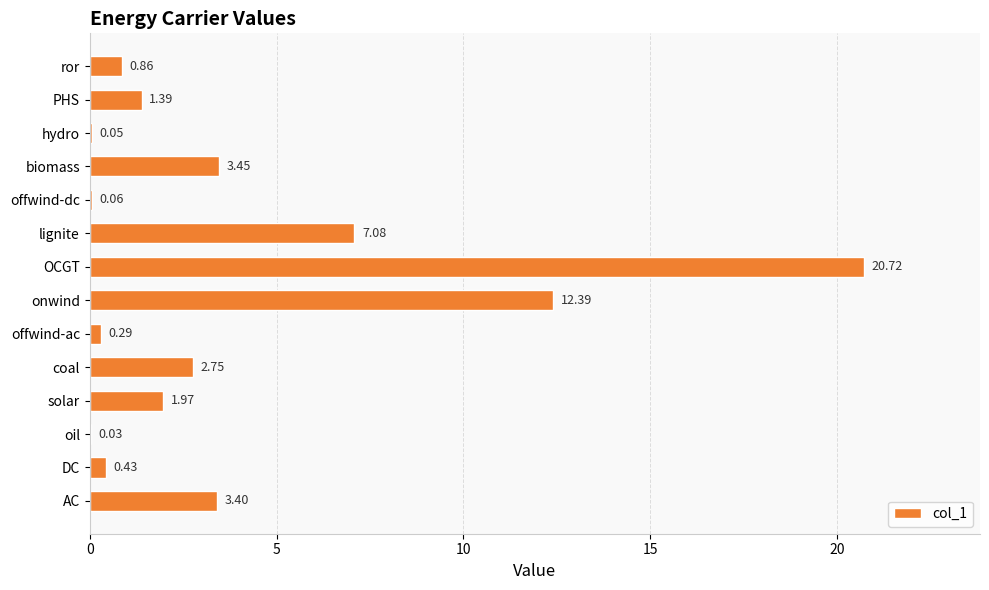

What is the sum of the values at coal and offwind-ac?

3.0